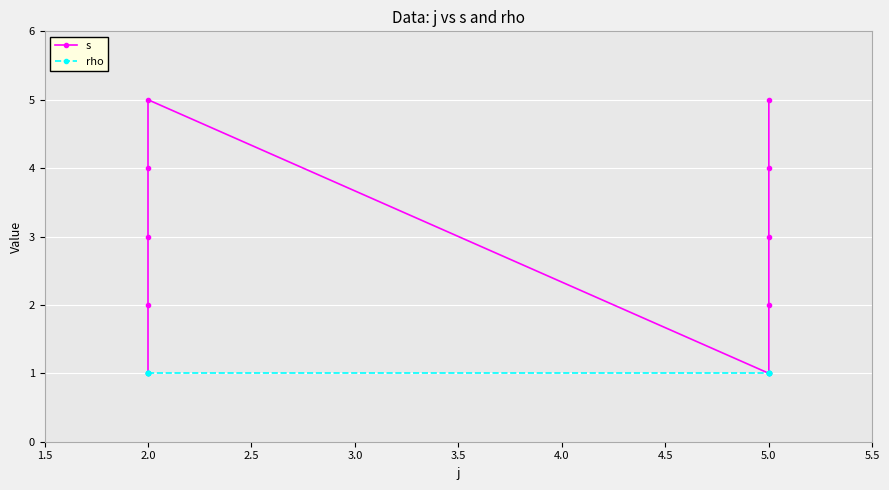

Is it true that rho equals 2 at 5.0?

False